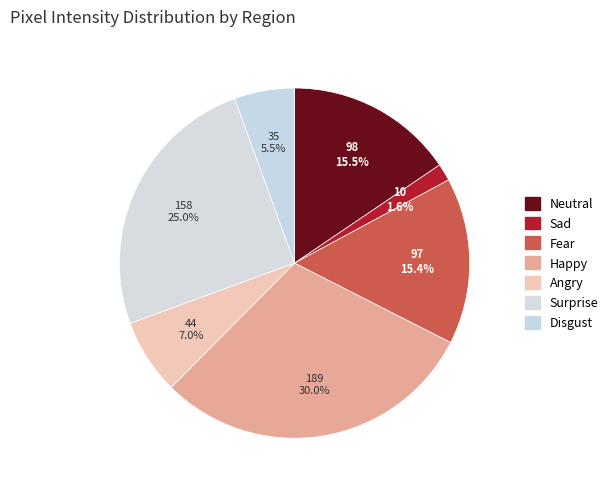

Which category has the biggest portion of the pie?

Happy